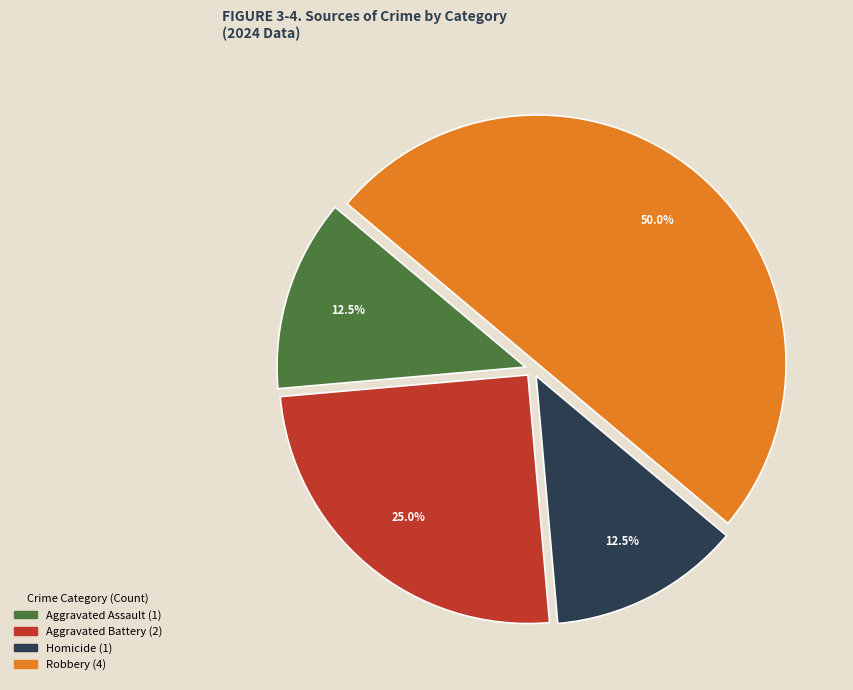

Does Aggravated Assault account for over 50% of the chart?

No